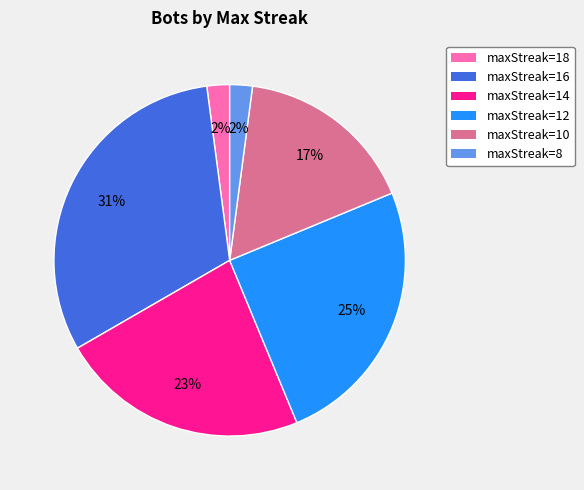

Count the number of slices in the pie.

6